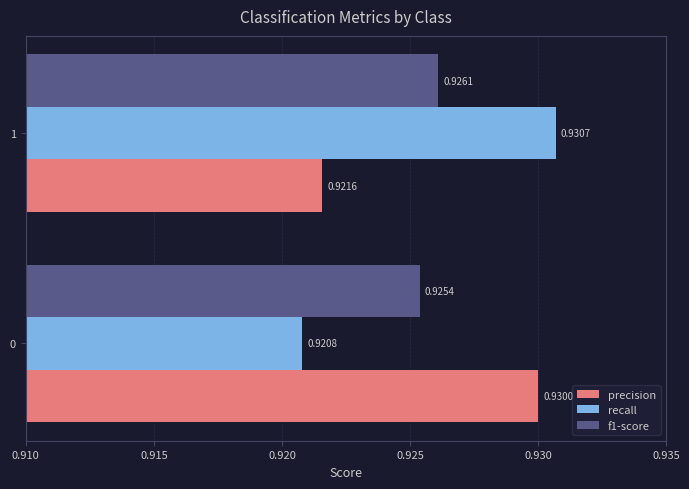

What is the sum of the f1-score values at 1 and 0?

1.9